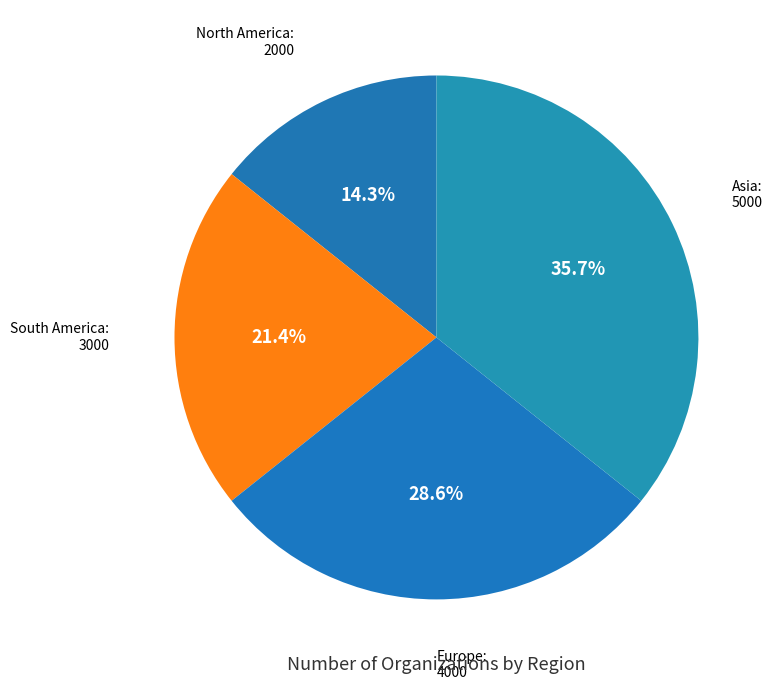

What is the ratio of the value at Europe to the value at South America?

1.3